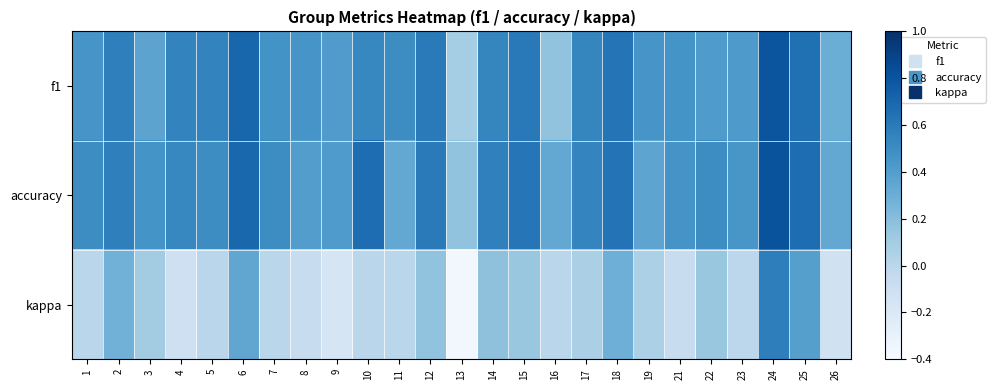

How many categories are shown in the chart?

25